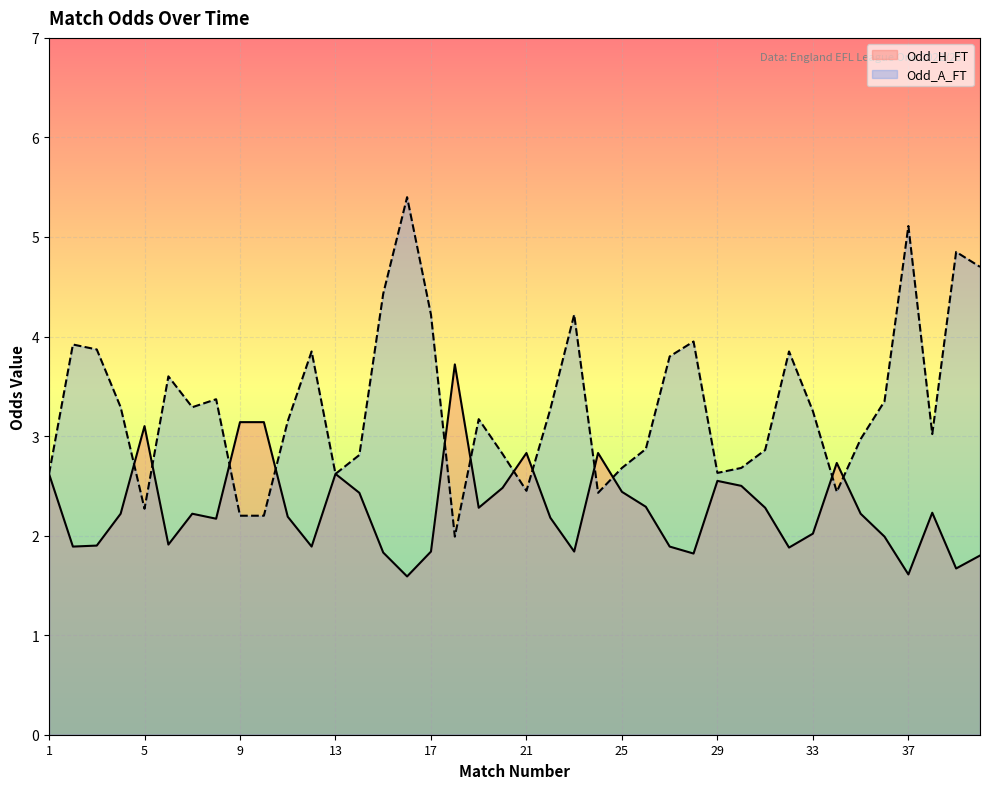

What is the highest value of the Odd_A_FT series?

5.4